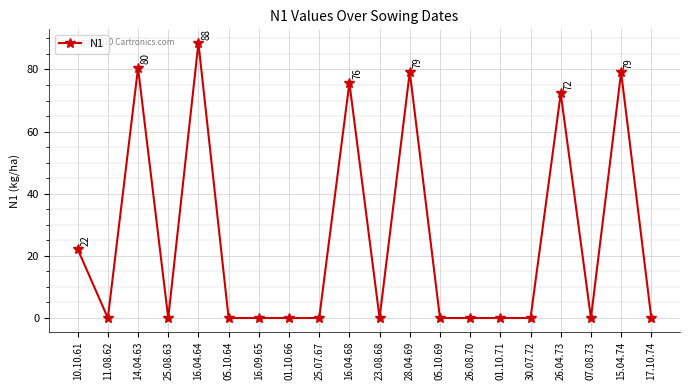

What is the difference between the maximum and minimum values?

88.5